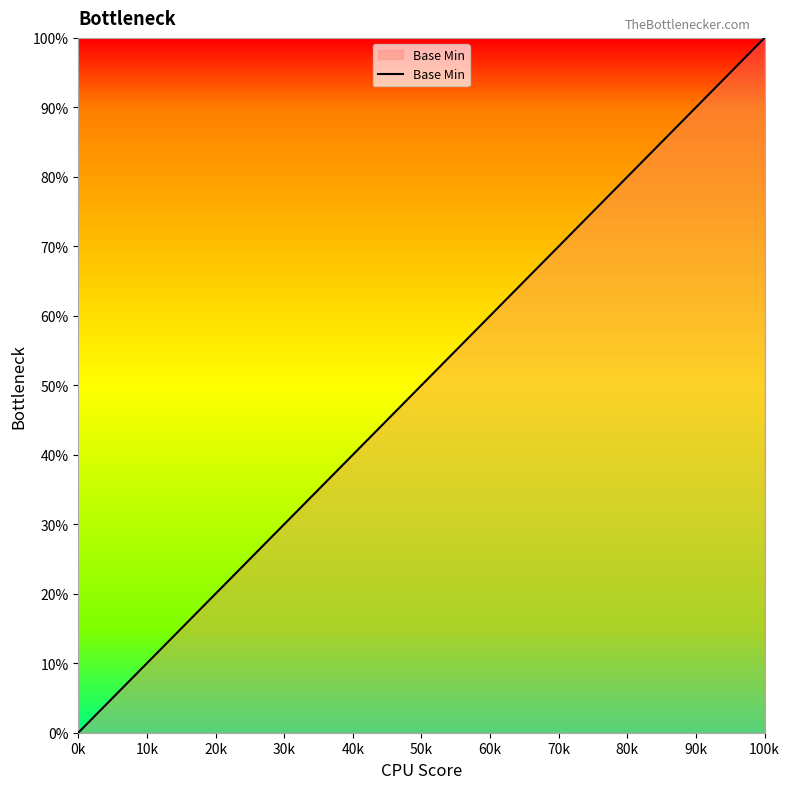

Is this an area chart (filled region under the line)?

No